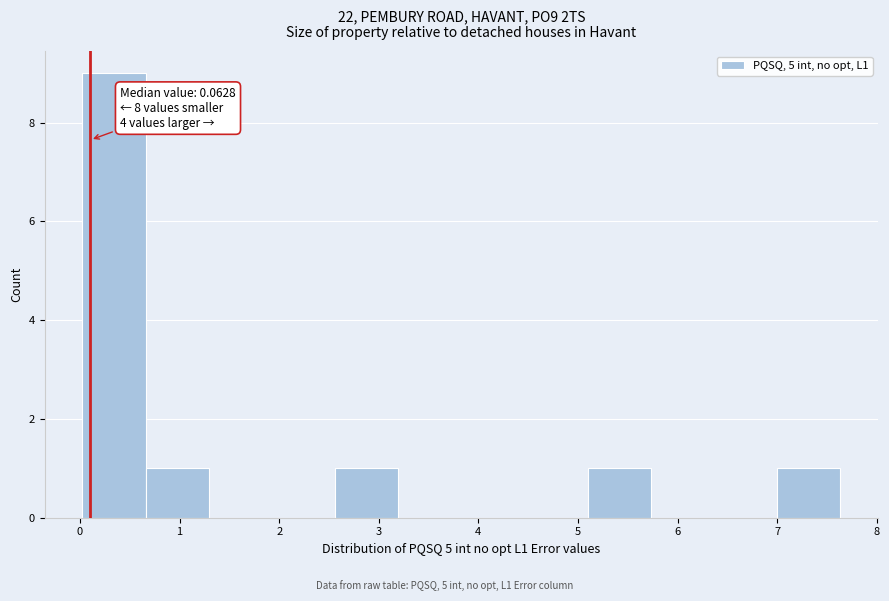

Over which range of the x-axis is the bar tallest?

0.0 to 0.7